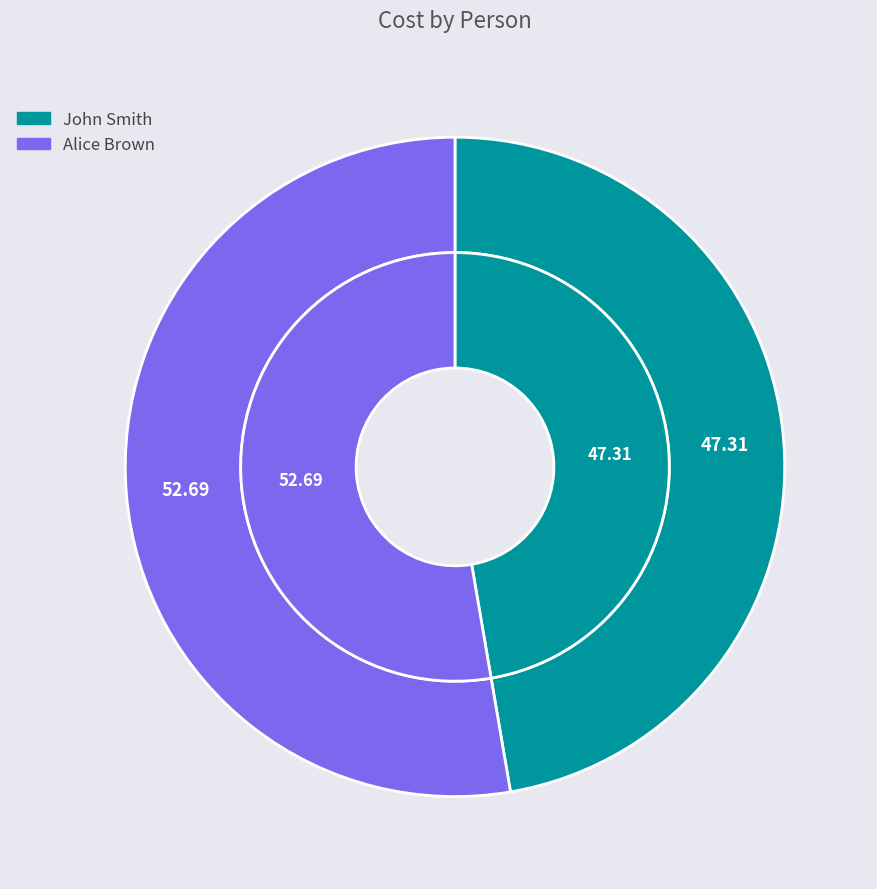

Is the sum of John Smith and Alice Brown greater than half?

Yes